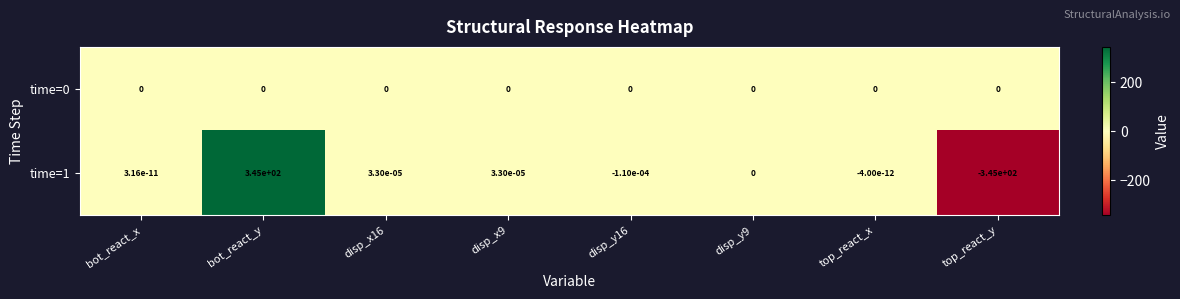

The value of time=1 at bot_react_y is 345.0. True or false?

True